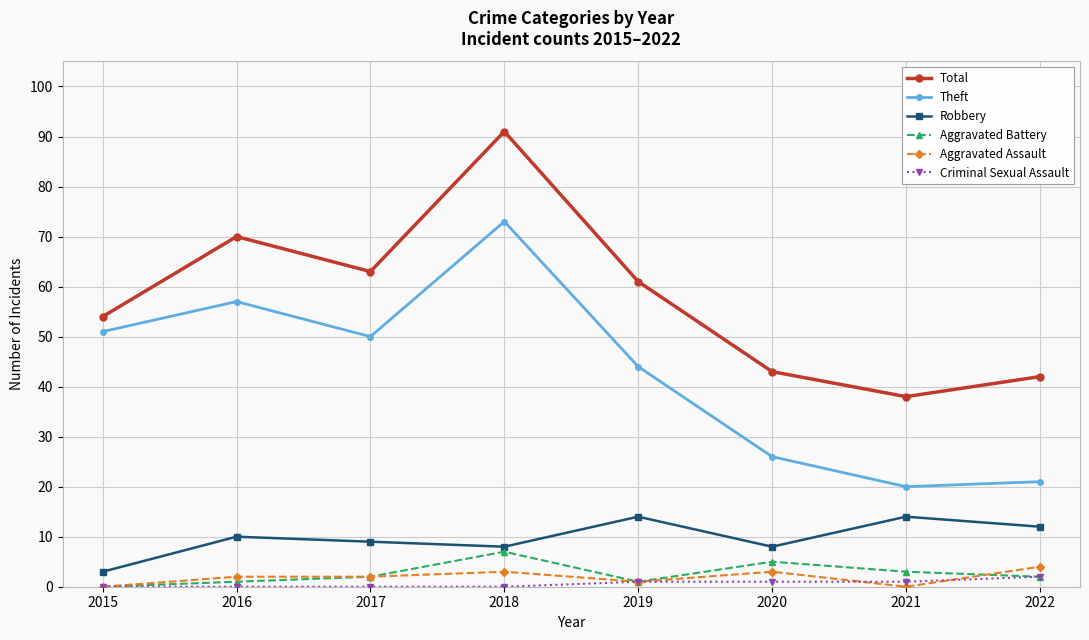

What is the difference between the Aggravated Battery values at 2022 and 2016?

1